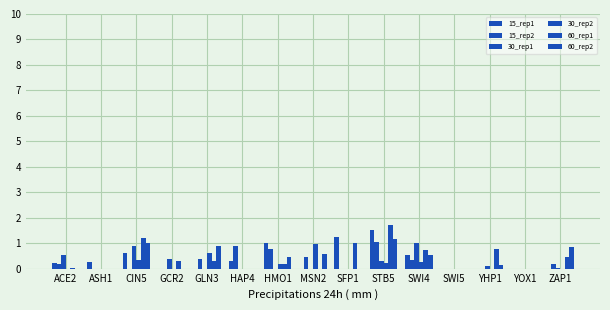

Count the number of categories in the chart.

15